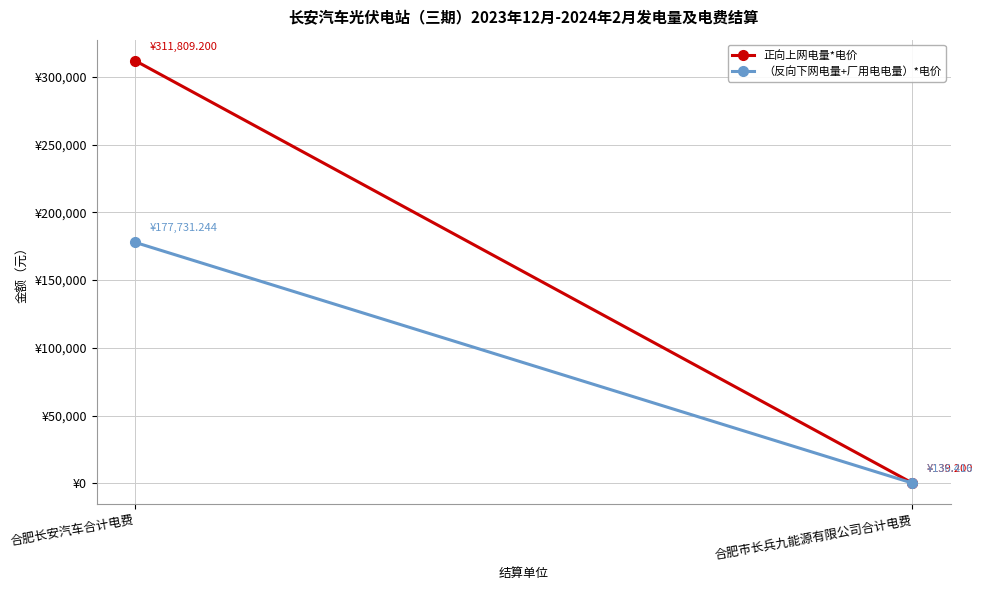

At which label does （反向下网电量+厂用电电量）*电价 reach its minimum?

合肥市长兵九能源有限公司合计电费